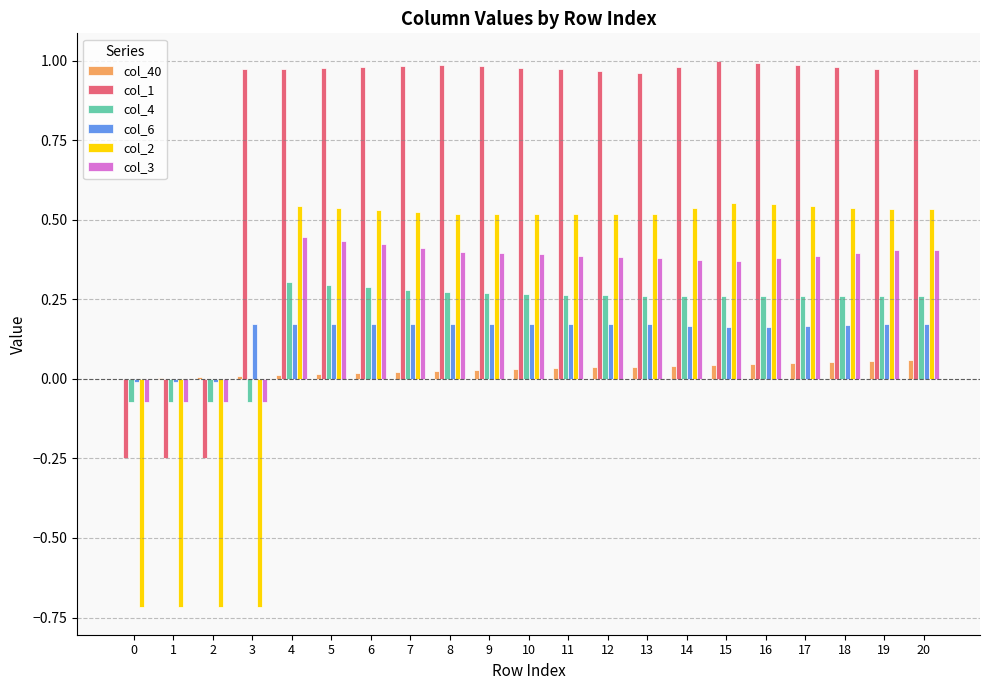

Is it true that col_2 equals 0.3 at 17?

False